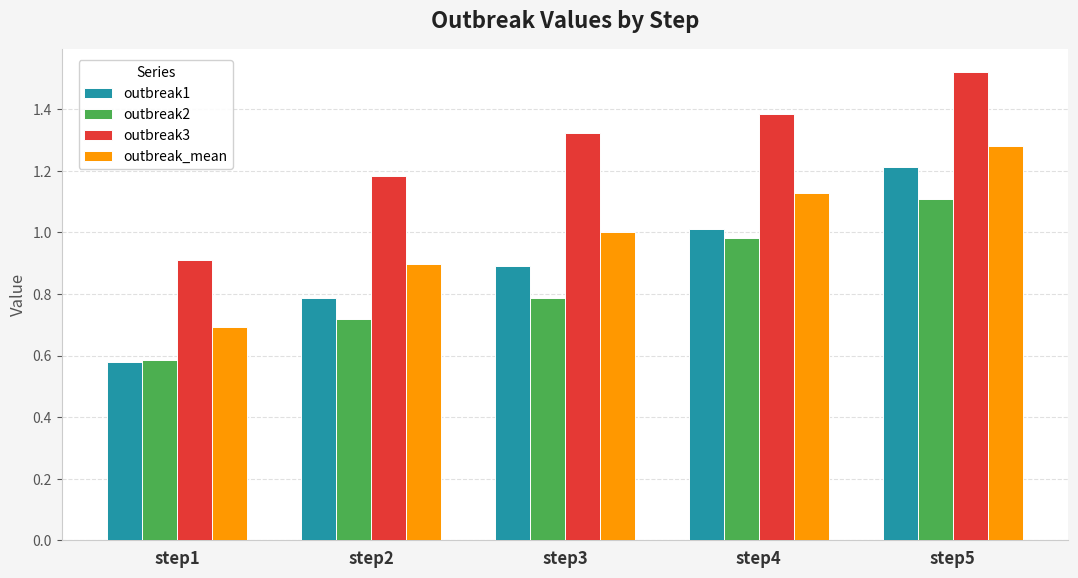

What is the sum of all outbreak1 values?

4.5